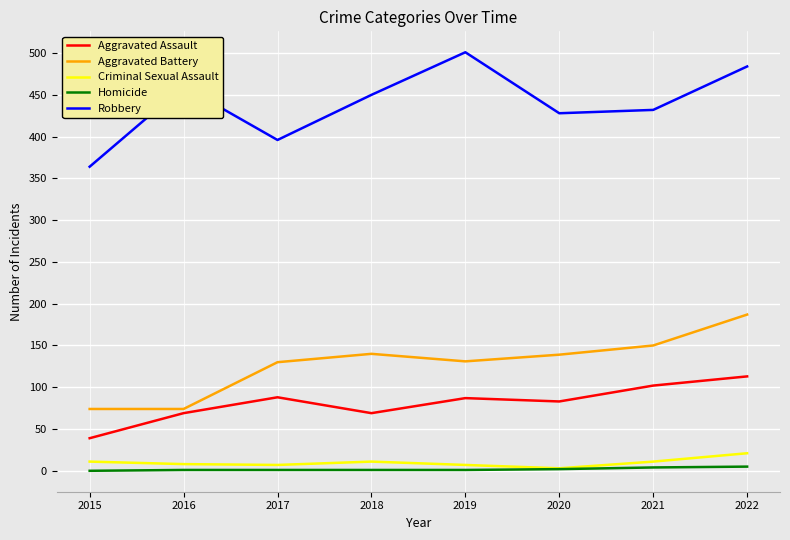

True or false: Criminal Sexual Assault and Aggravated Assault intersect in this chart.

False